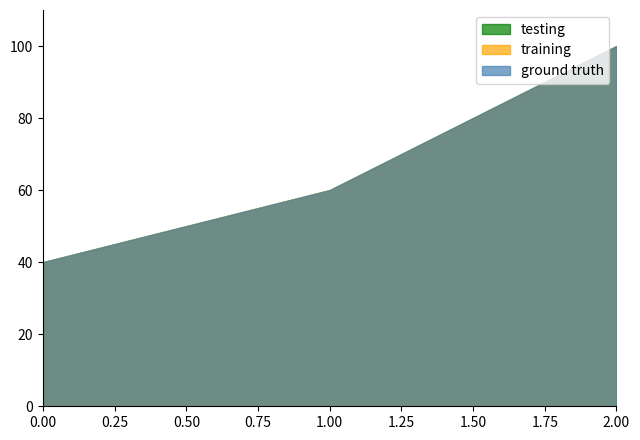

At how many categories does at least one series exceed 96?

1